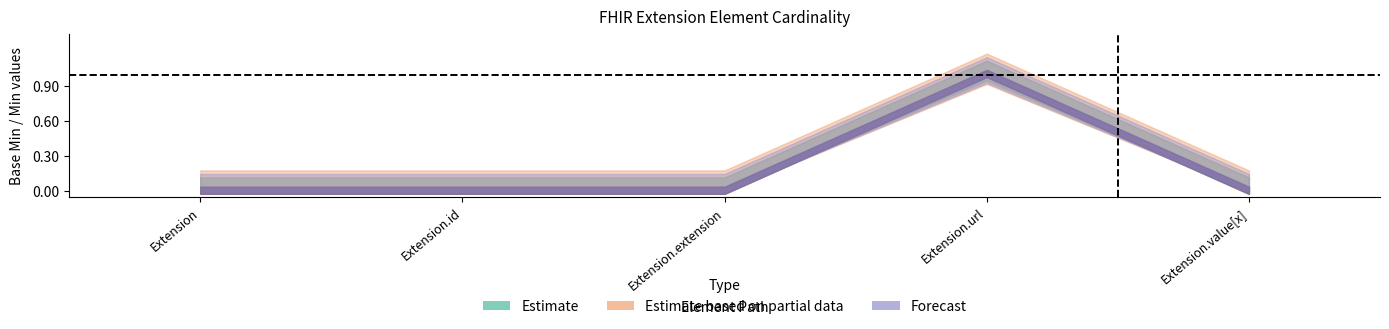

Rank the categories by BaseMin_lower value from lowest to highest.

Extension, Extension.id, Extension.extension, Extension.value[x], Extension.url